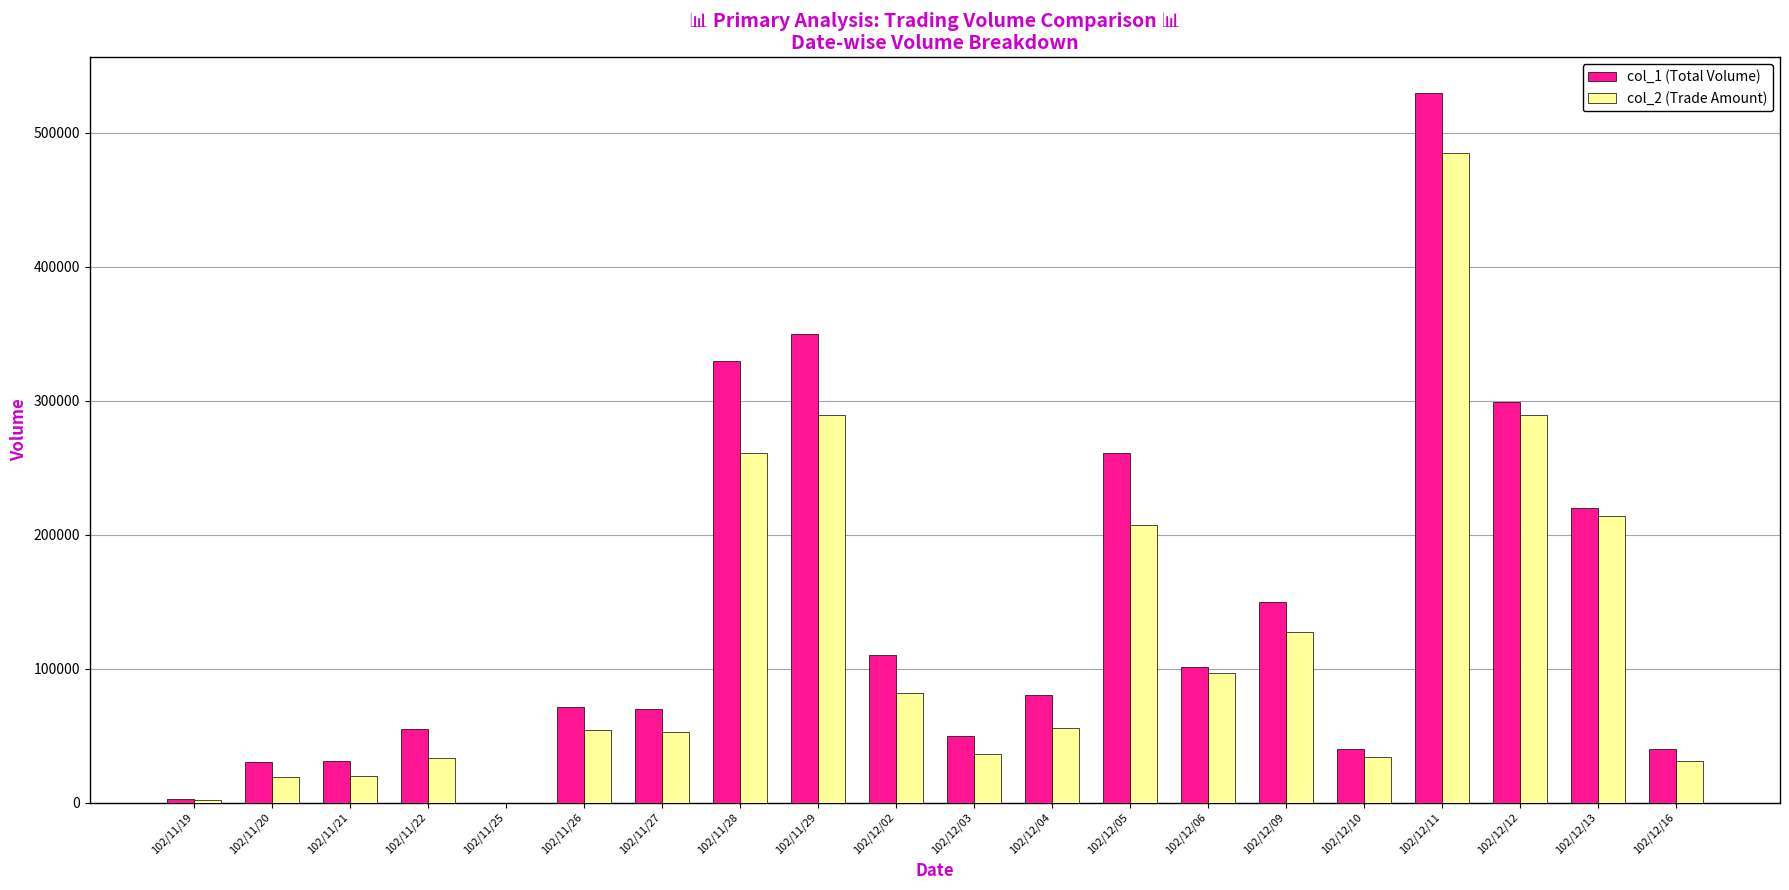

What is the maximum value shown in the chart?

530000